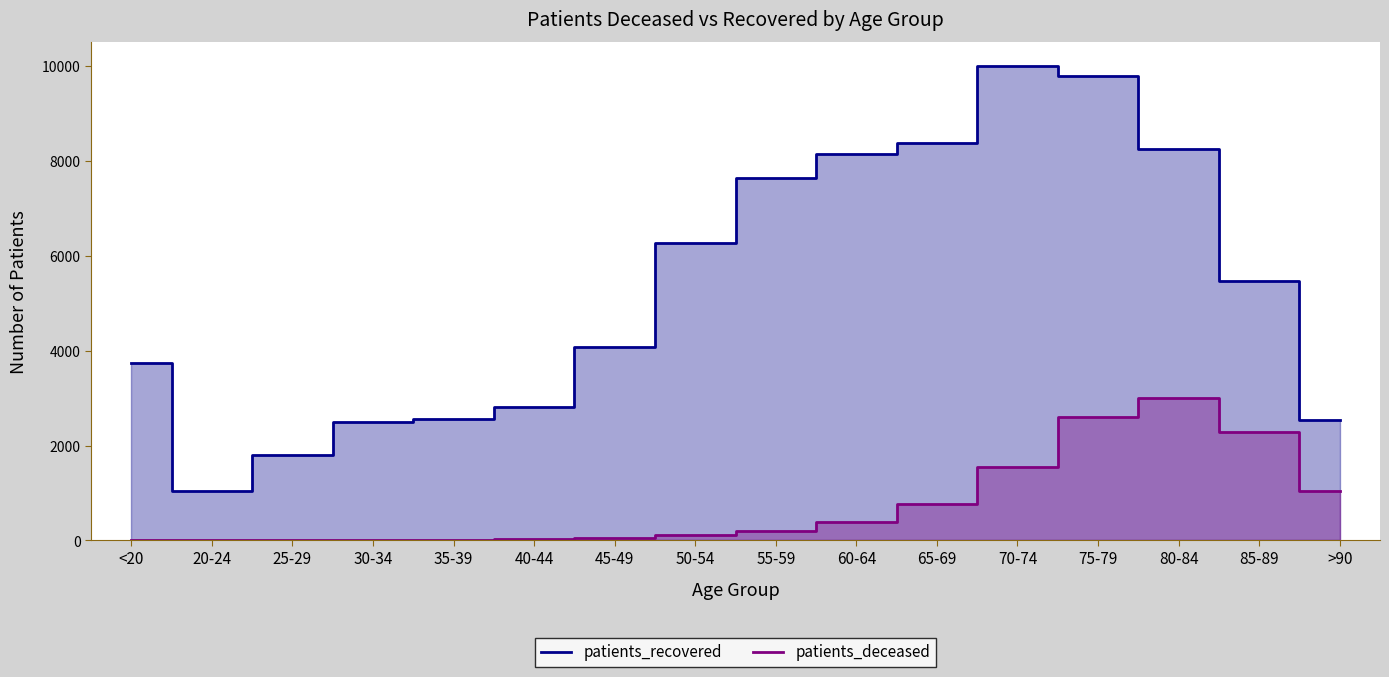

How many interior local valleys does the patients_recovered series have?

1